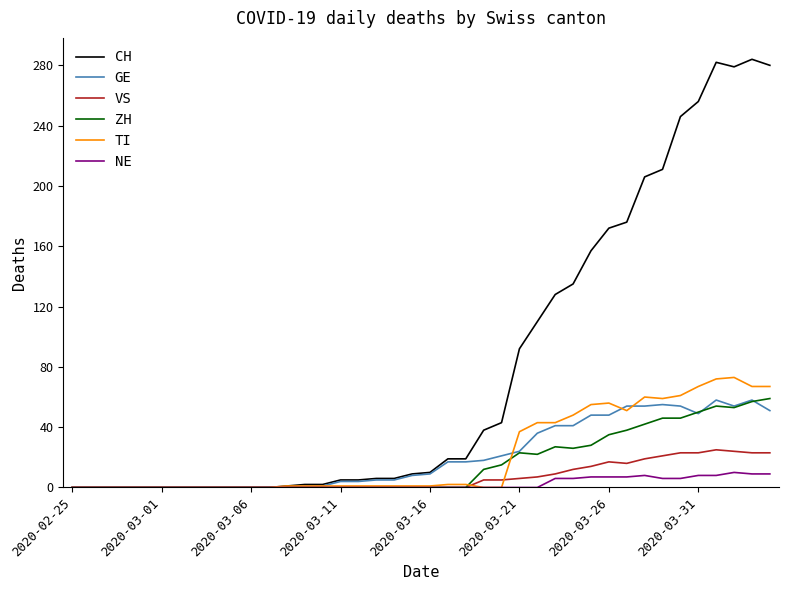

Which series has the largest total across all categories?

CH